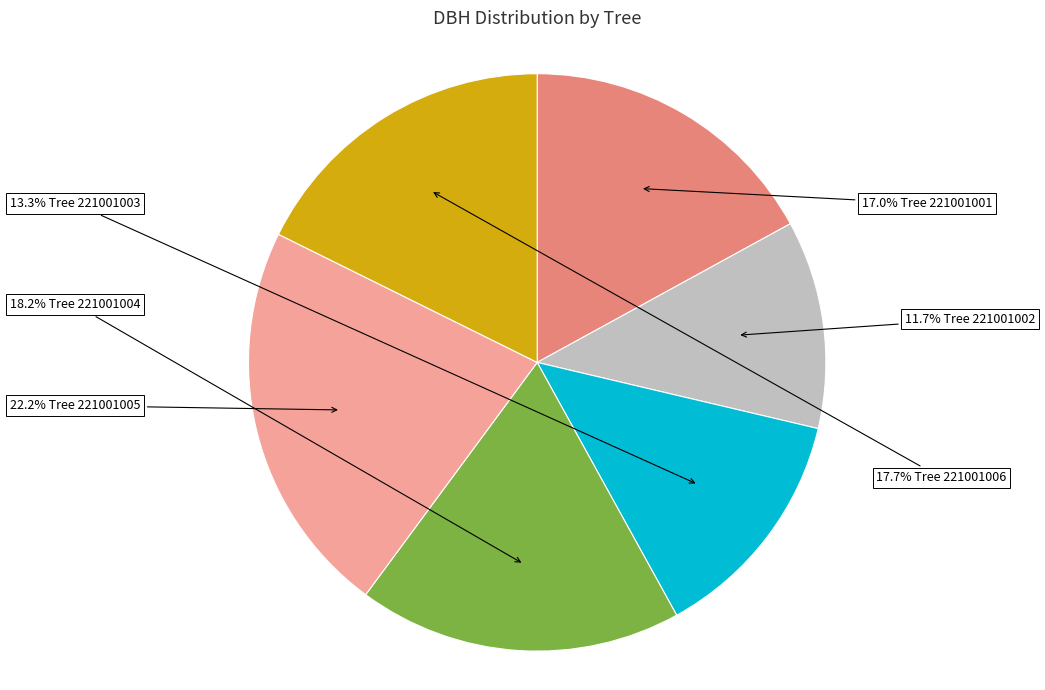

Does any single category account for the majority?

No